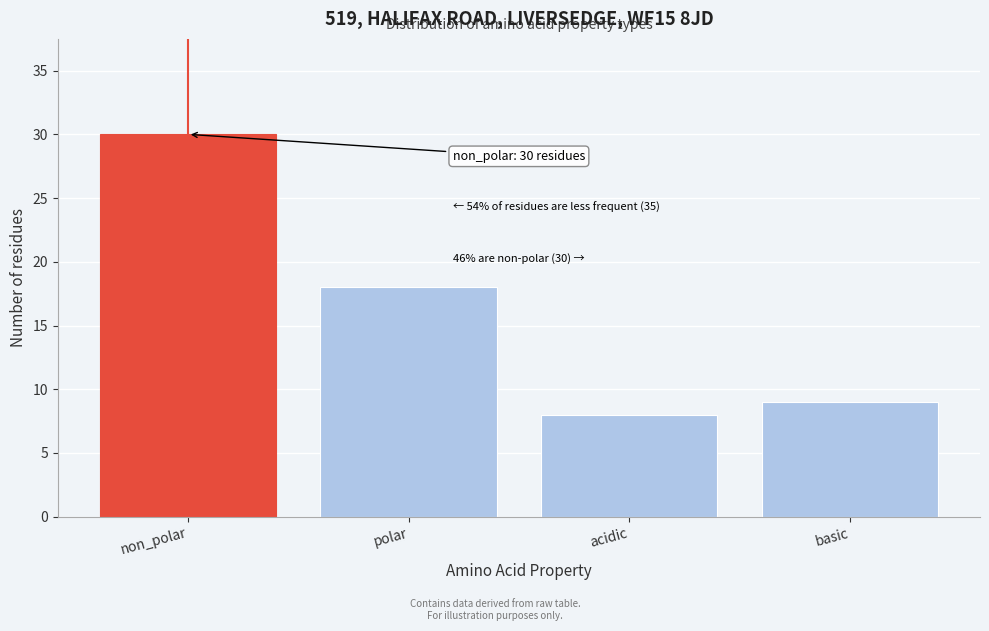

Reading left to right, list all the values displayed in this chart.

30	18	8	9